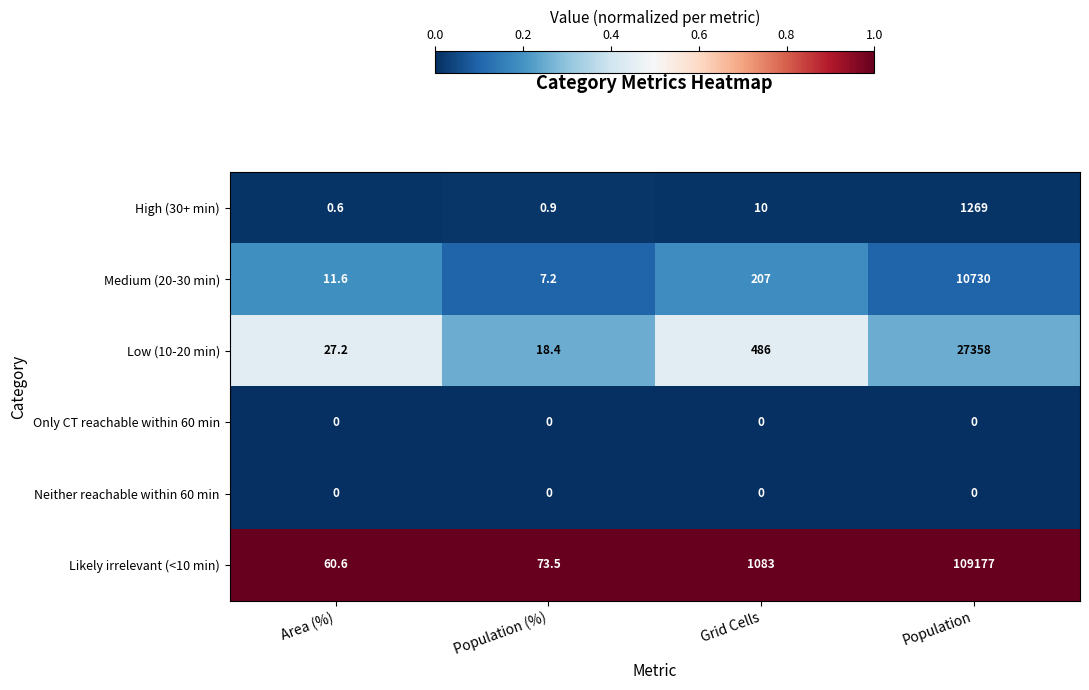

Is the value of Medium (20-30 min) at Population (%) greater than the value of Low (10-20 min) at Population (%)?

No